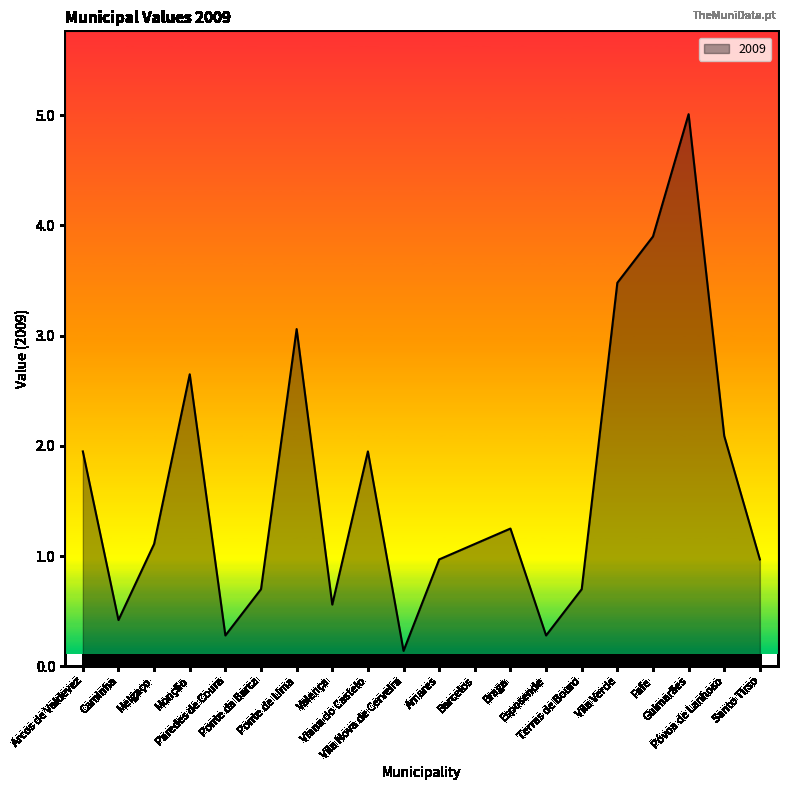

True or false: the data shows 0.4 at Terras de Bouro.

False